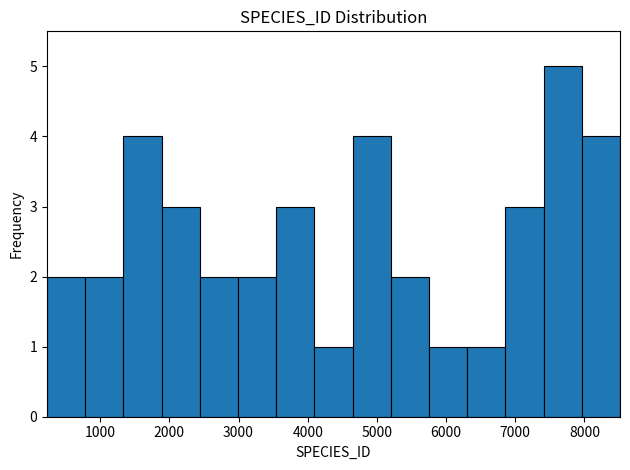

Reading left to right, transcribe this chart: for each bar, give the range it covers on the x-axis and its height. Neither the bar edges nor the heights are printed on the chart, so give them approximately, as read against the axes.

200 to 800: 2
800 to 1300: 2
1300 to 1900: 4
1900 to 2400: 3
2400 to 3000: 2
3000 to 3500: 2
3500 to 4100: 3
4100 to 4600: 1
4600 to 5200: 4
5200 to 5800: 2
5800 to 6300: 1
6300 to 6900: 1
6900 to 7400: 3
7400 to 8000: 5
8000 to 8500: 4